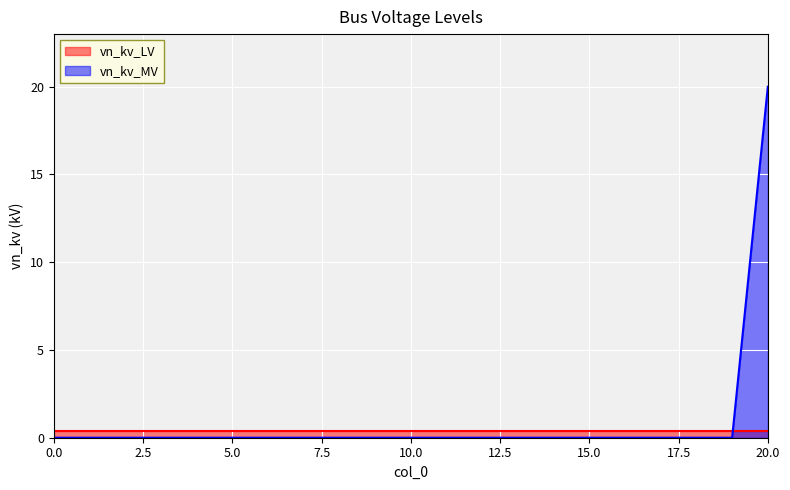

Is it true that the value at 7 is 0?

True